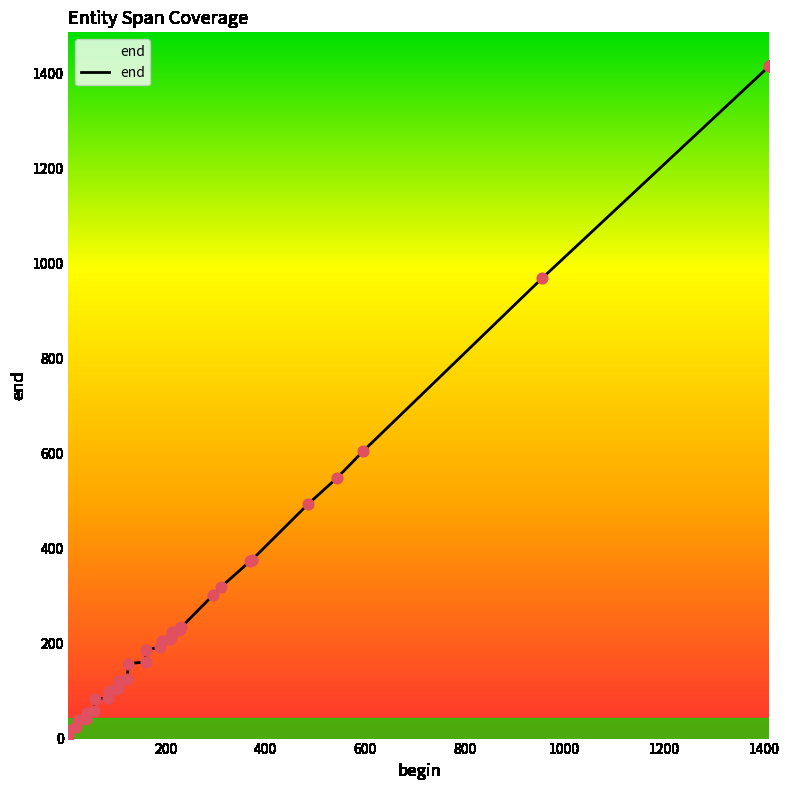

What is the ratio of the value at 485 to the value at 160?

3.1